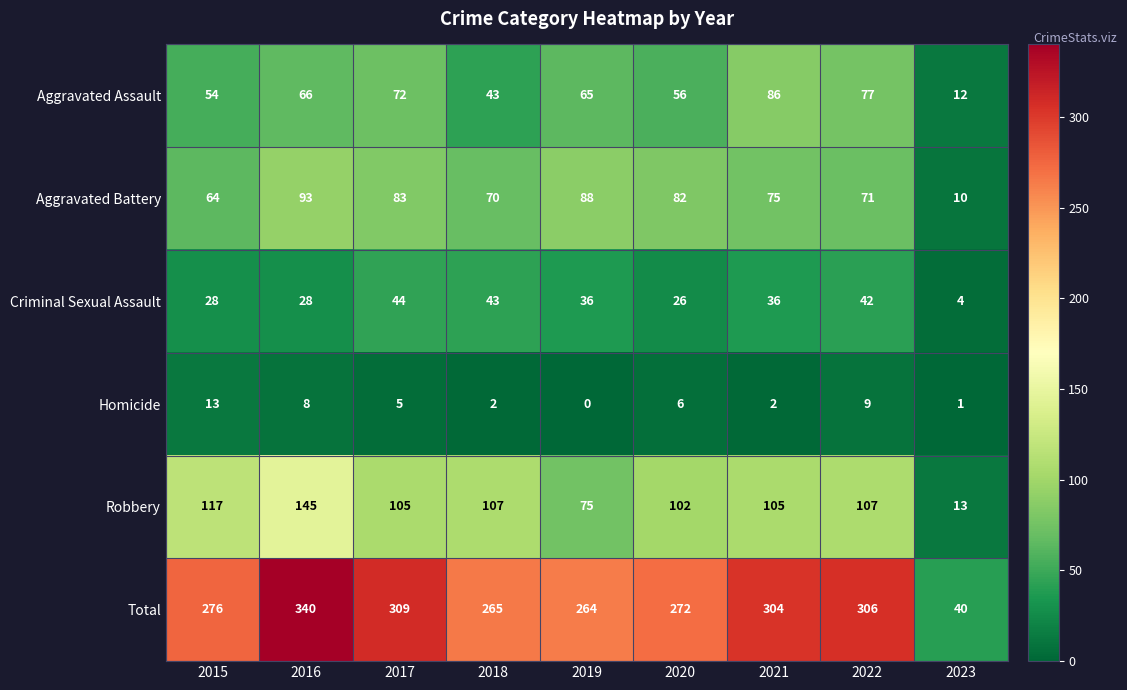

What is the lowest value of the Criminal Sexual Assault series?

4